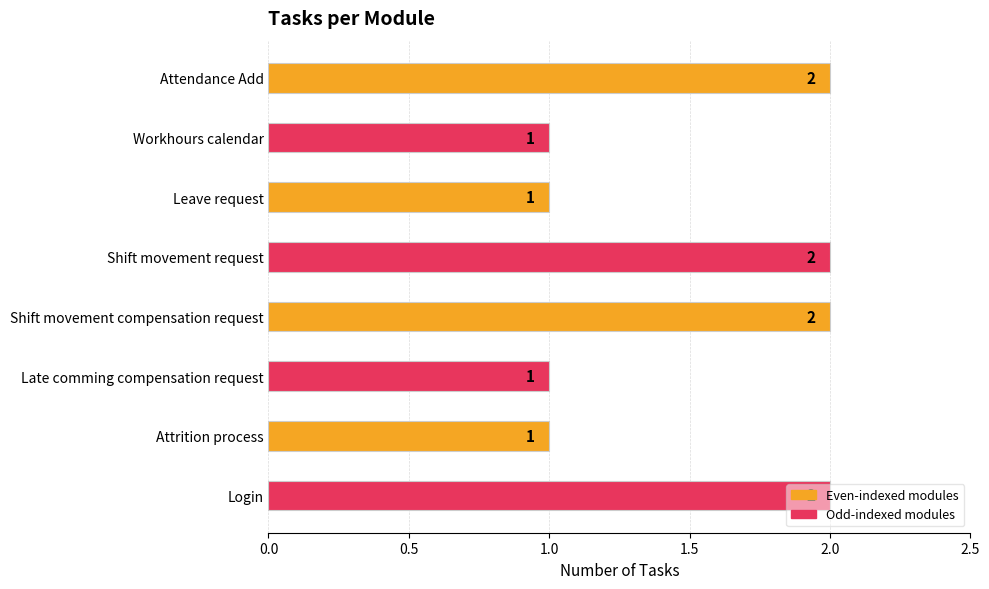

What is the ratio of the value at Shift movement request to the value at Late comming compensation request?

2.0